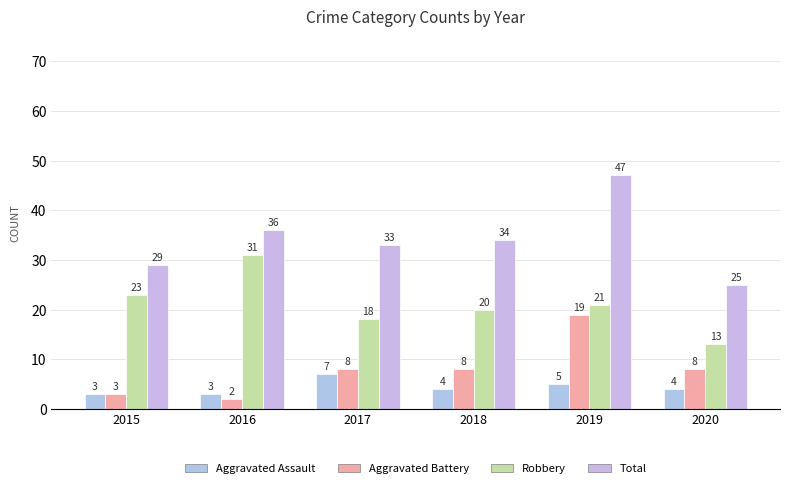

Which series has the largest range (max minus min)?

Total